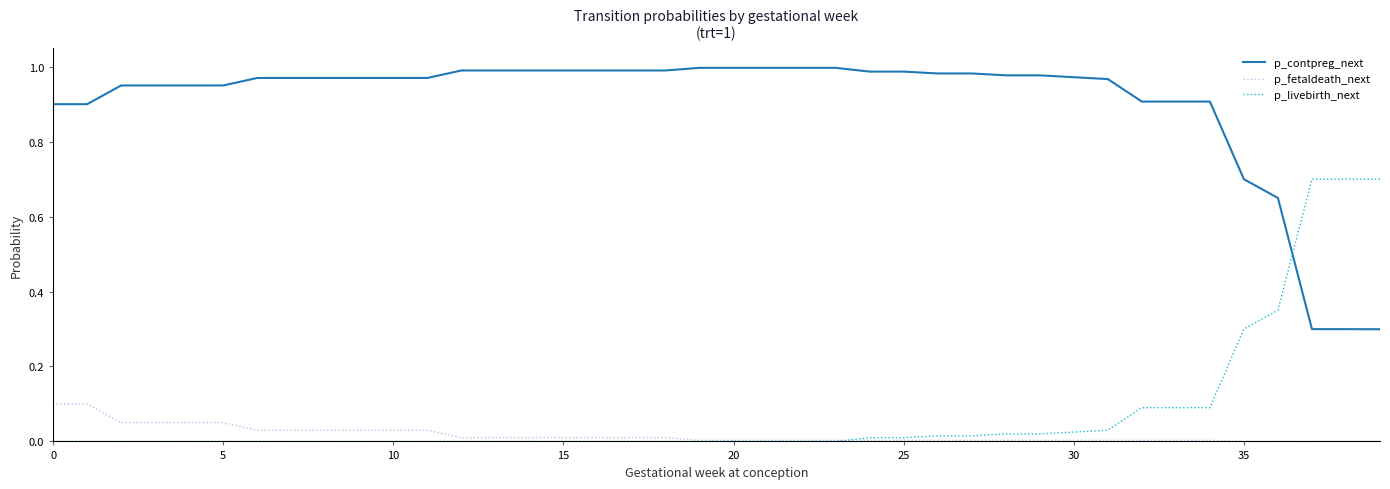

After their last crossing, which series has the higher values: p_livebirth_next or p_contpreg_next?

p_livebirth_next